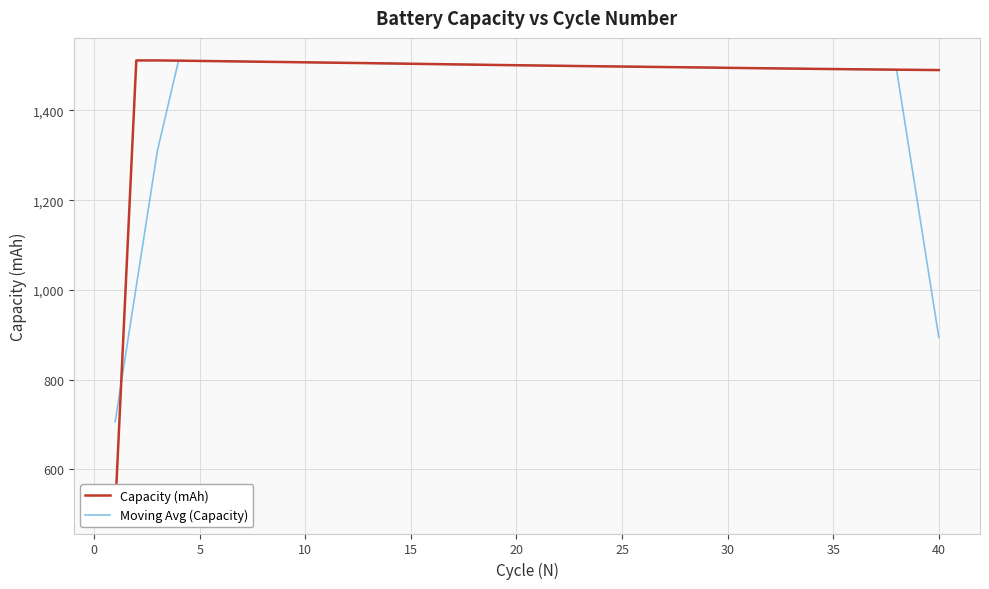

Rank the series by their maximum value, from highest to lowest.

Capacity (mAh), Moving Avg (Capacity)